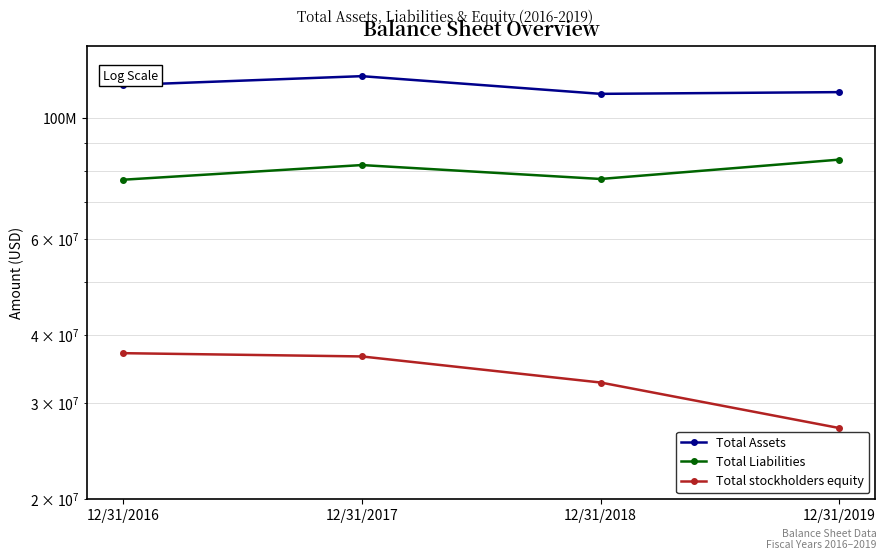

What is the difference between the maximum and minimum values in the Total Assets series?

8567000